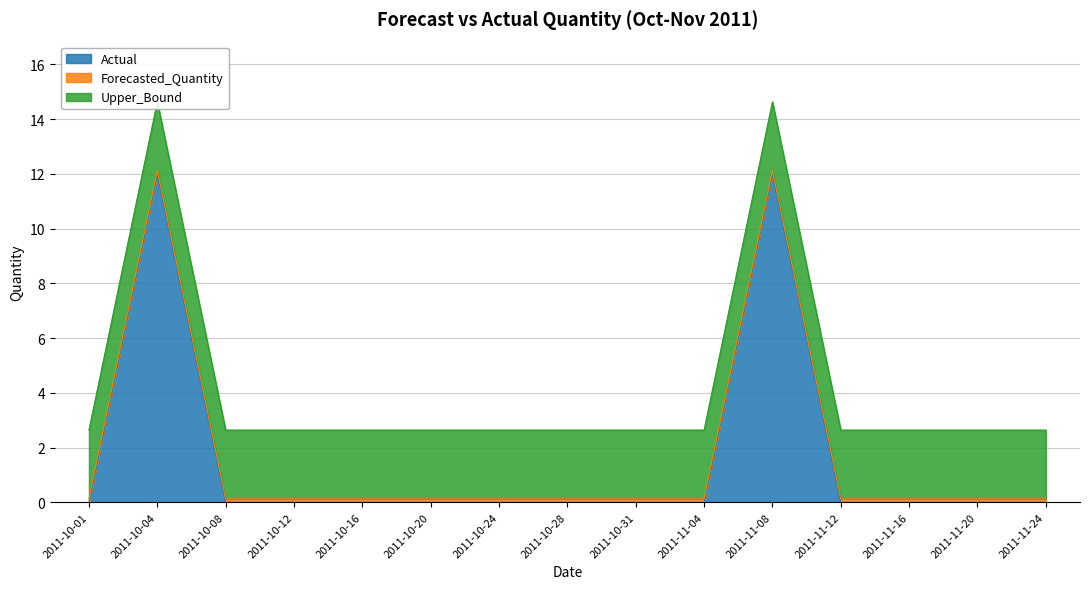

What position from the right is 2011-10-16?

11